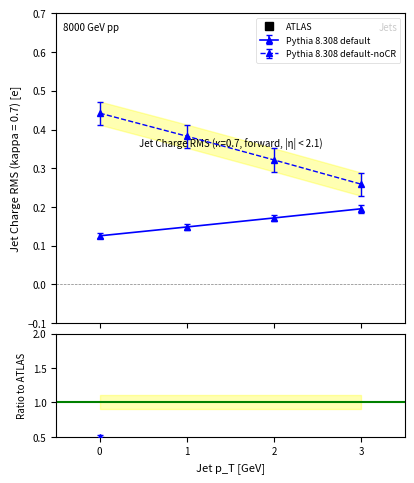

Read the value at 3.

1.0